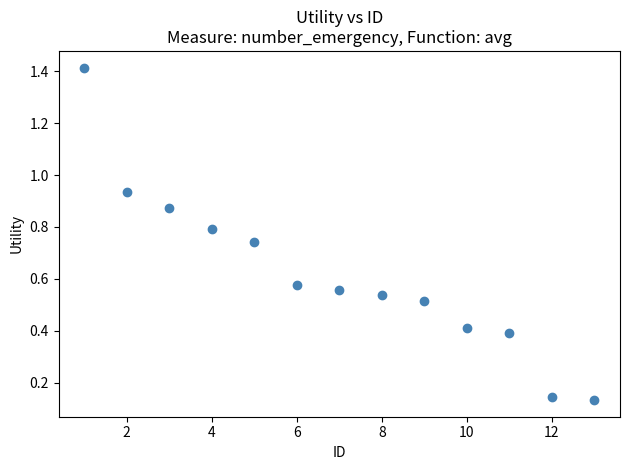

What is the range of Y values (max minus min)?

1.3